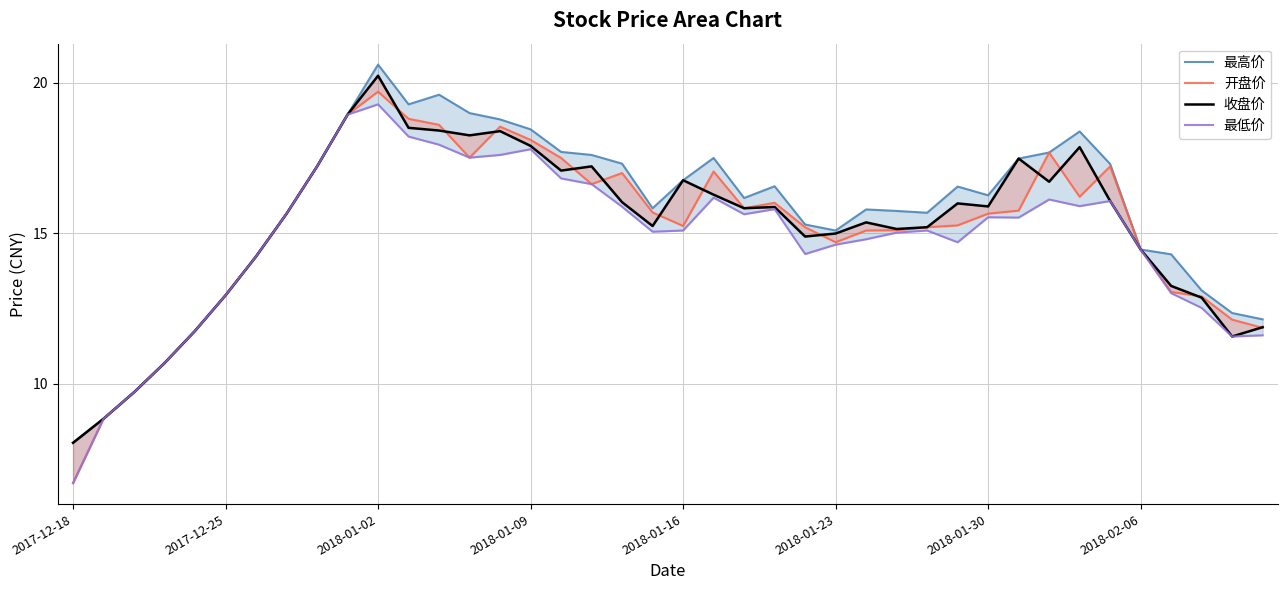

In 最低价, how many points are lower than both neighbors (excluding endpoints)?

8